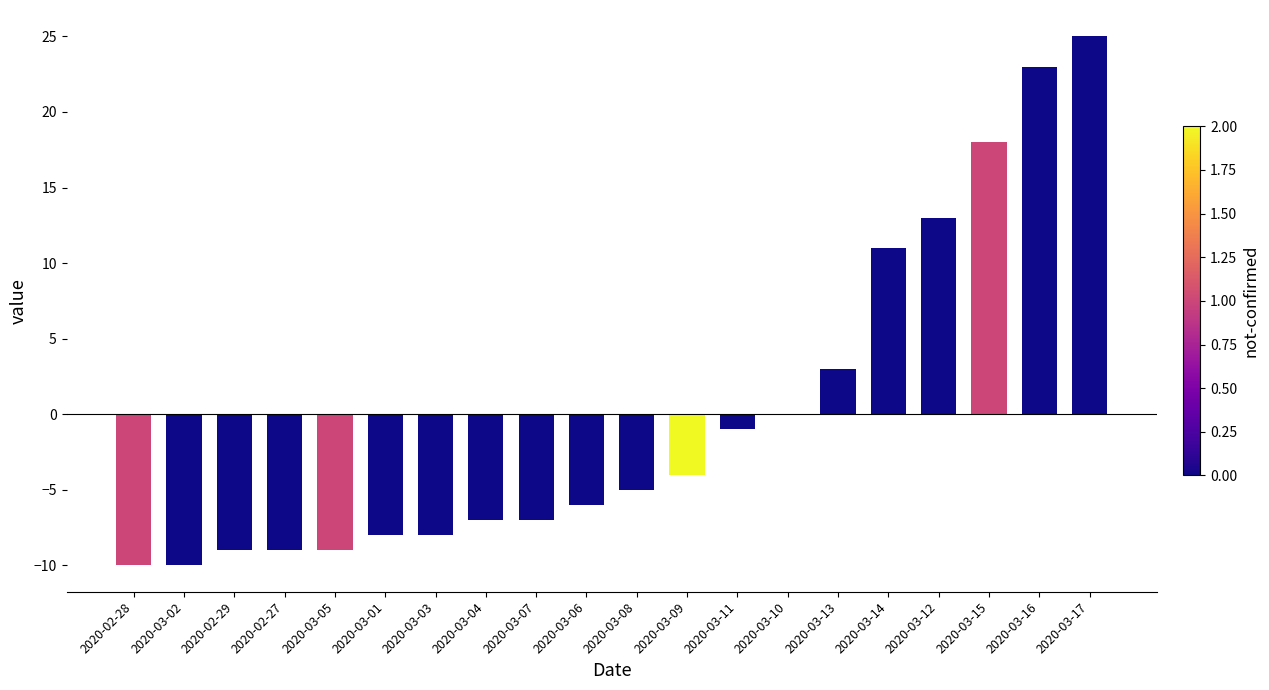

Reading left to right, what are all the values shown in this chart?

-10	-10	-9	-9	-9	-8	-8	-7	-7	-6	-5	-4	-1	0	3	11	13	18	23	25